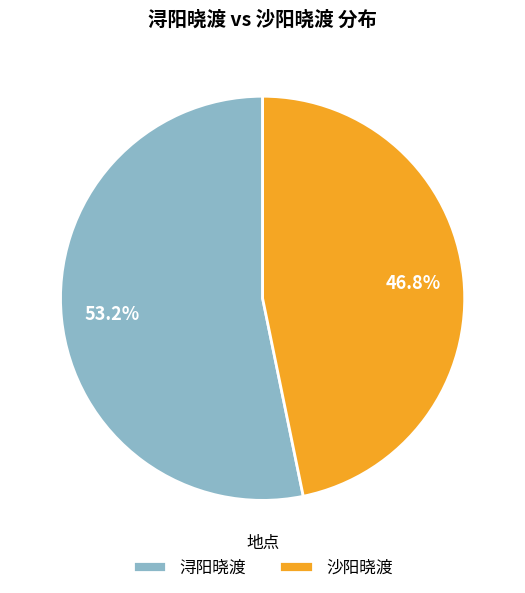

To the nearest percent, what percentage of the pie is 浔阳晓渡?

53%